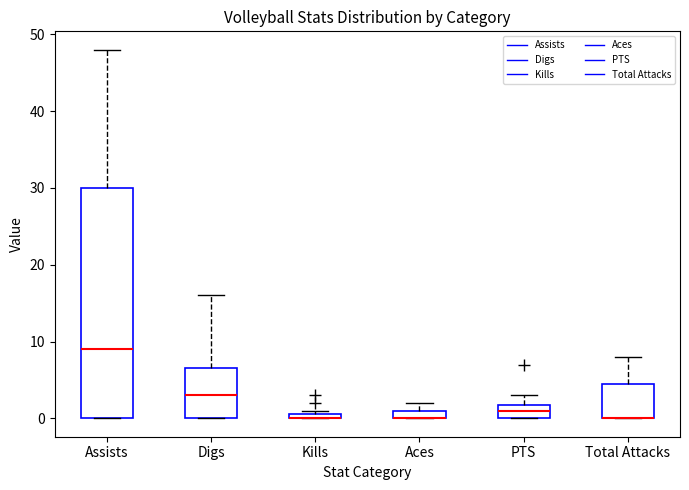

Where is the lower edge of the box for Assists on the y-axis? The values are not printed on the chart, so give them approximately, as read against the axis.

0